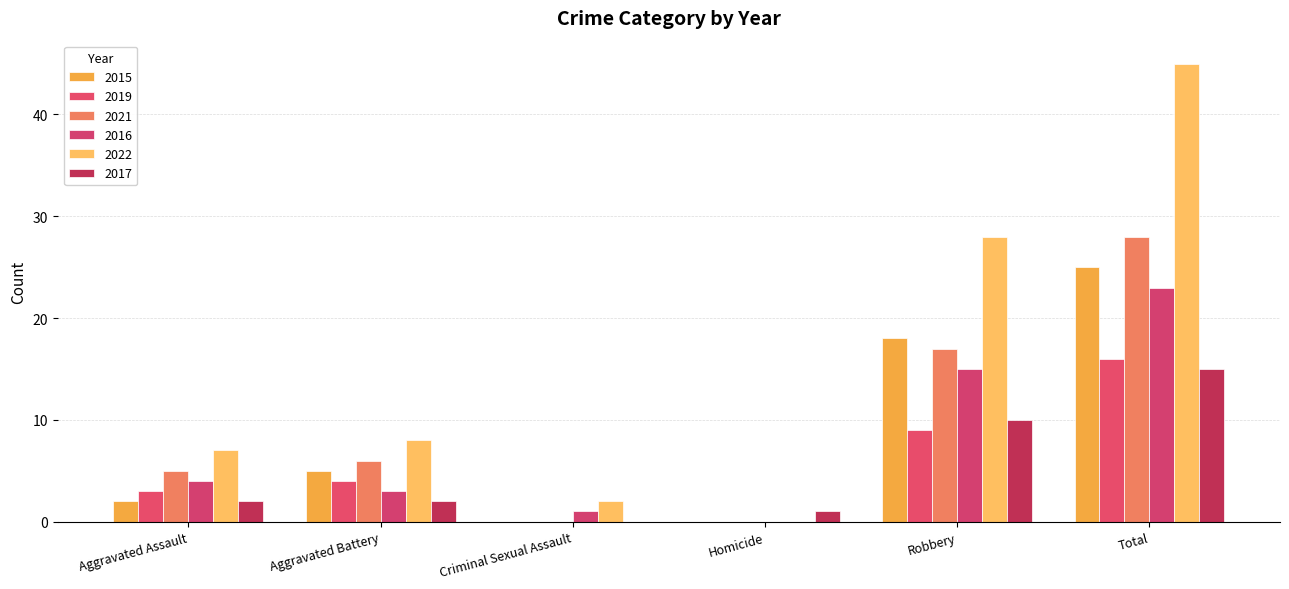

Where is 2016 nearest to the value 11?

Robbery